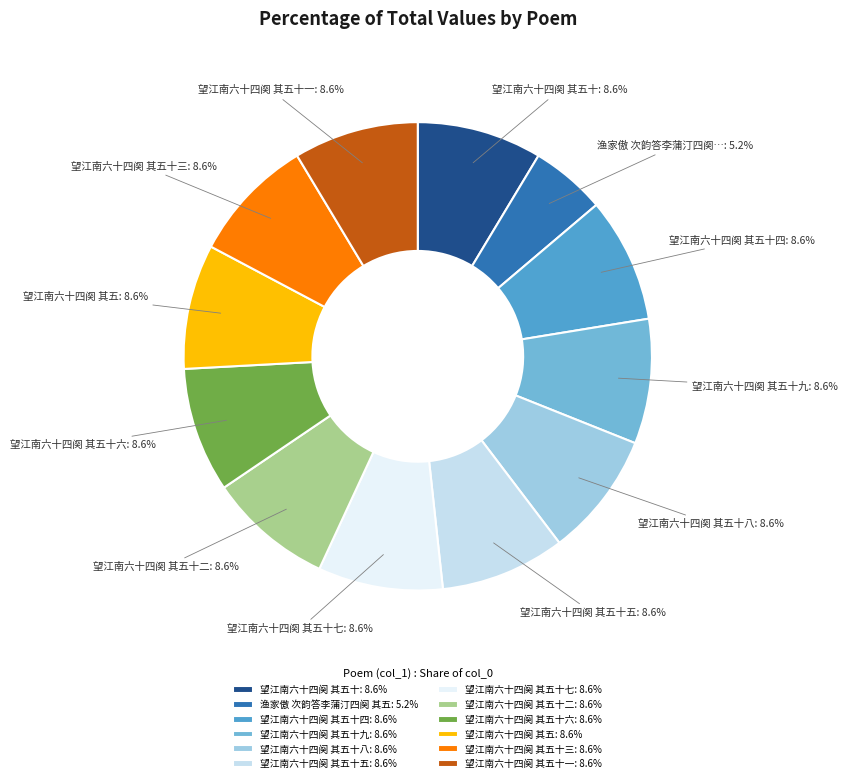

Count the number of slices in the pie.

12